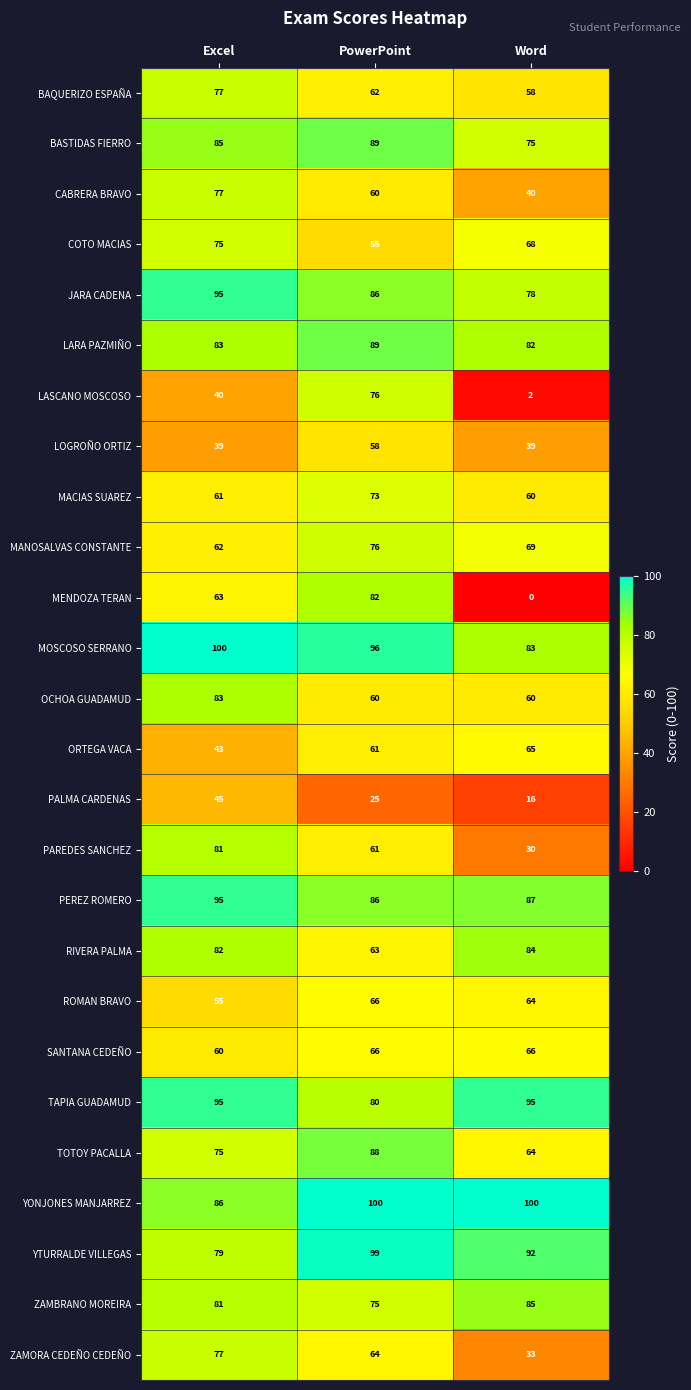

Which series changed the most between Excel and Word?

MENDOZA TERAN